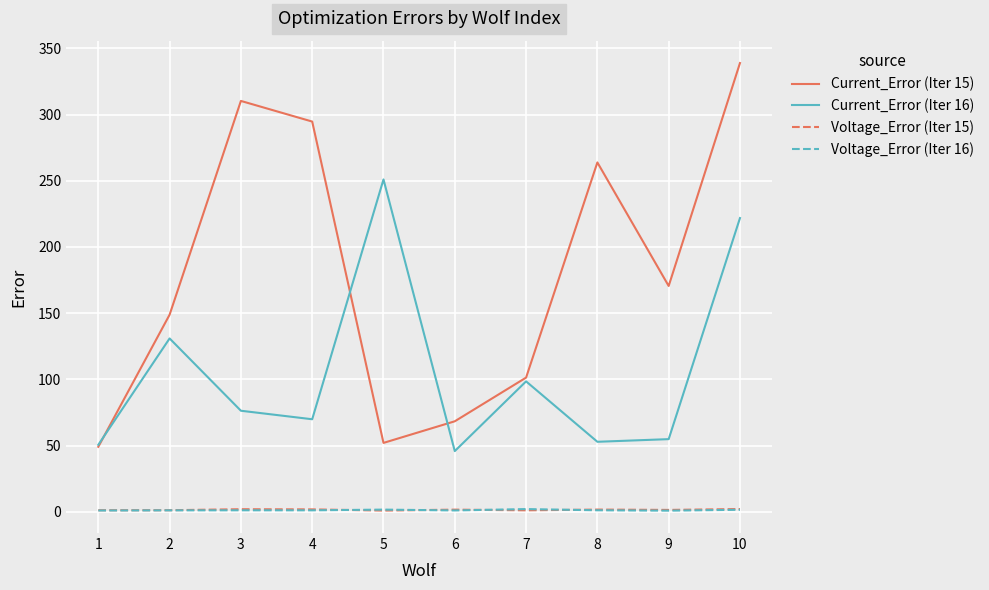

True or false: Current_Error (Iter 15) and Voltage_Error (Iter 15) intersect in this chart.

False